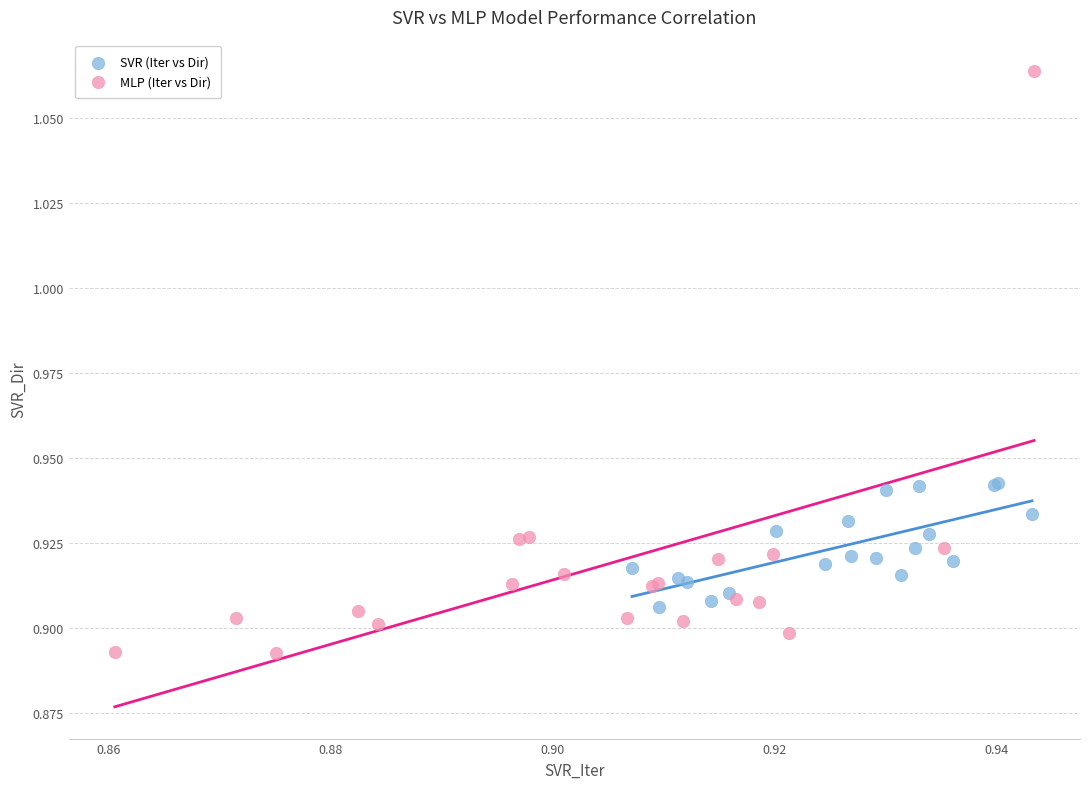

Which series has the widest spread of Y values?

MLP (Iter vs Dir)